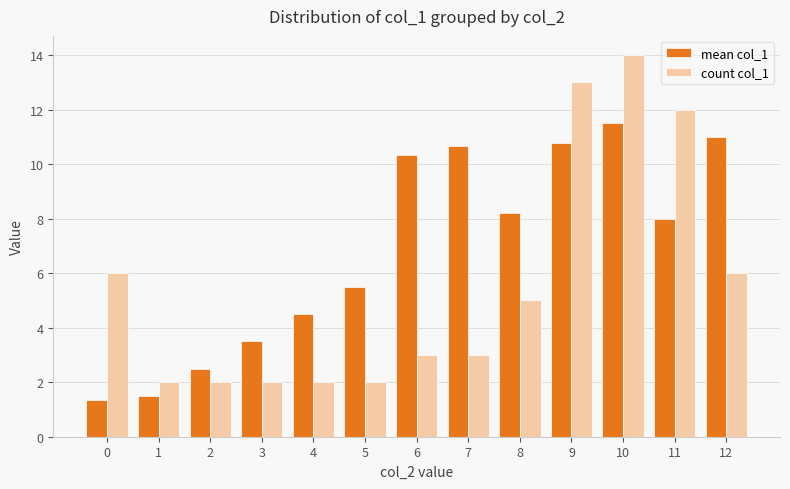

What is the difference between the mean col_1 values at 0 and 1?

0.2